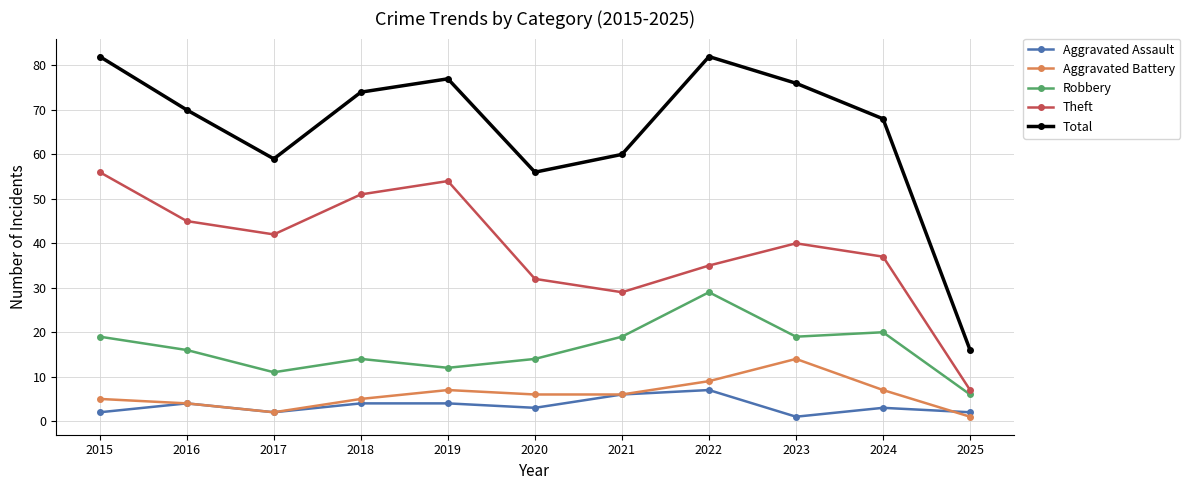

What is the value of the Robbery point at the 8th from the left?

29